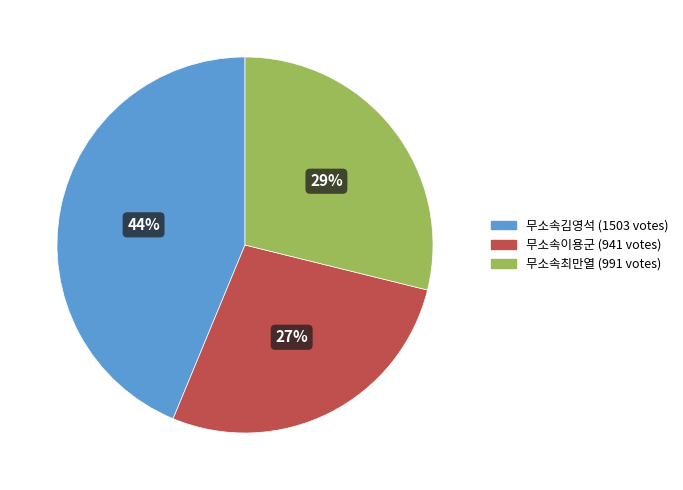

Which slice is the largest?

무소속김영석